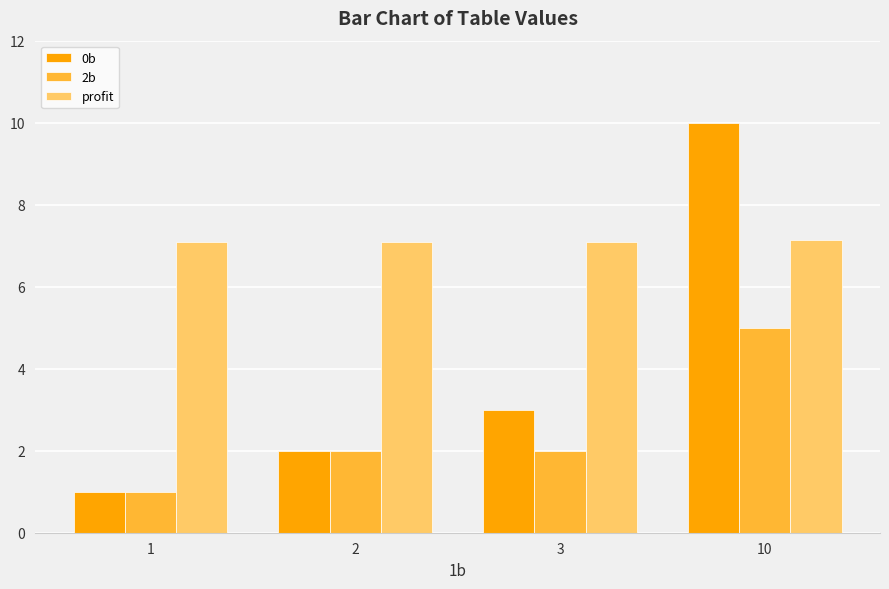

What is the spread (max minus min) of values at 10?

5.0